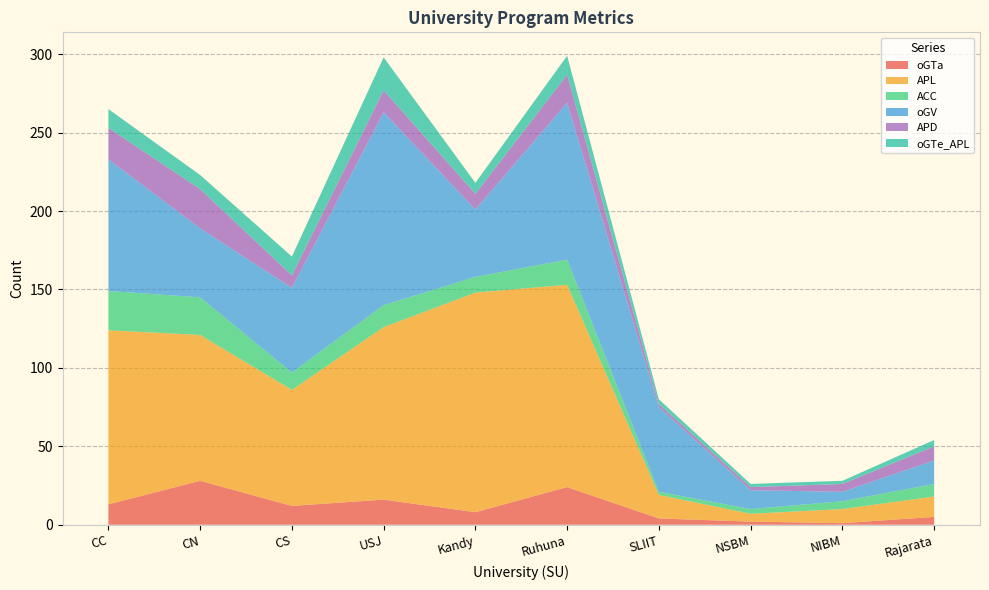

Reading right to left, extract all data points from this chart.

oGTa: Rajarata=5	NIBM=1	NSBM=2	SLIIT=4	Ruhuna=24	Kandy=8	USJ=16	CS=12	CN=28	CC=13
APL: Rajarata=13	NIBM=9	NSBM=5	SLIIT=15	Ruhuna=129	Kandy=140	USJ=110	CS=74	CN=93	CC=111
ACC: Rajarata=8	NIBM=5	NSBM=3	SLIIT=2	Ruhuna=16	Kandy=10	USJ=14	CS=11	CN=24	CC=25
oGV: Rajarata=15	NIBM=6	NSBM=12	SLIIT=54	Ruhuna=100	Kandy=43	USJ=123	CS=54	CN=44	CC=84
APD: Rajarata=9	NIBM=5	NSBM=2	SLIIT=2	Ruhuna=18	Kandy=10	USJ=14	CS=8	CN=25	CC=20
oGTe_APL: Rajarata=4	NIBM=2	NSBM=2	SLIIT=3	Ruhuna=12	Kandy=7	USJ=21	CS=12	CN=9	CC=12